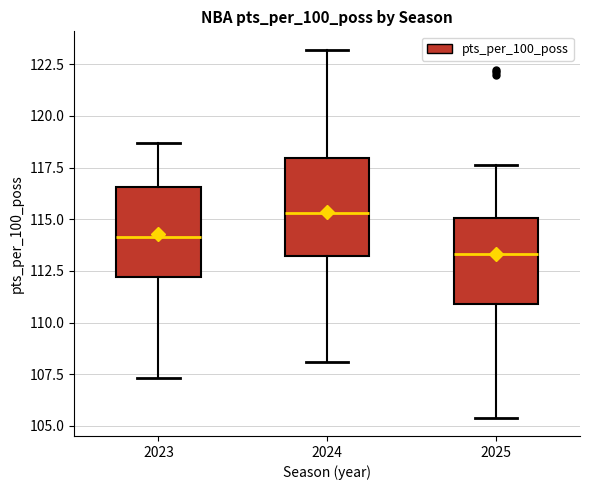

Which box's median line is the highest?

2024